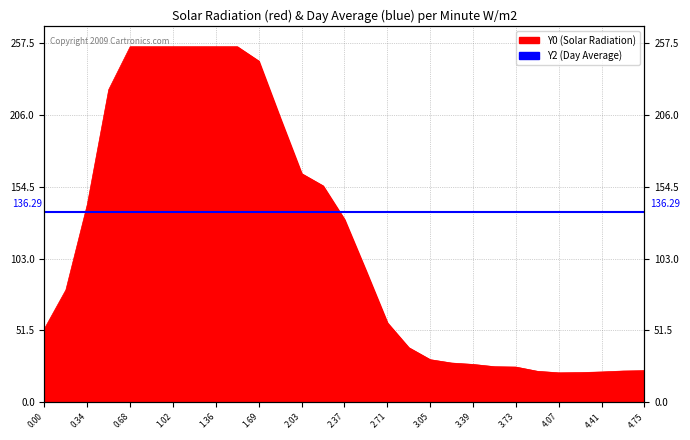

What is the difference between the second highest and second lowest values?

233.7